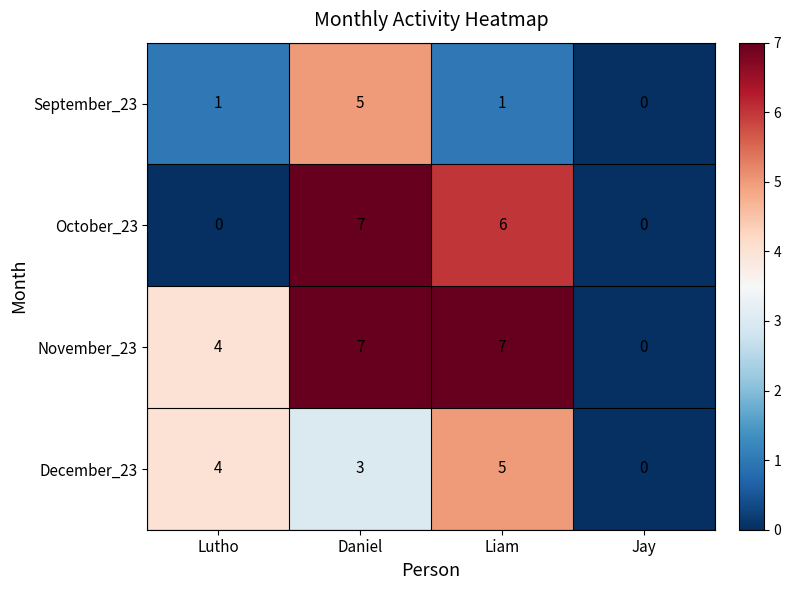

What is the difference between the second highest and minimum values in the November_23 series?

7